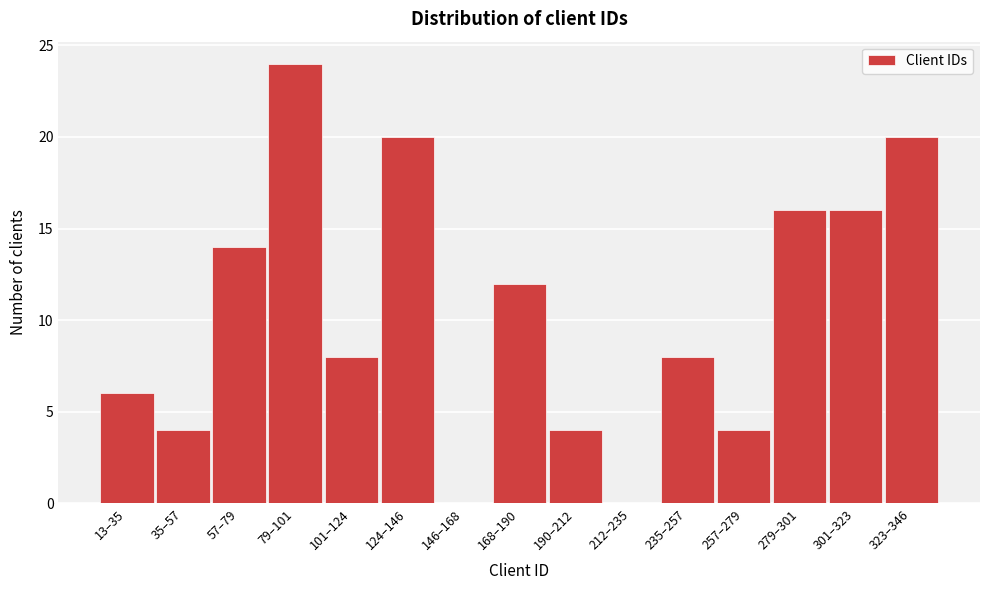

Reading left to right, what are all the values shown in this chart?

13–35=6	35–57=4	57–79=14	79–101=24	101–124=8	124–146=20	146–168=0	168–190=12	190–212=4	212–235=0	235–257=8	257–279=4	279–301=16	301–323=16	323–346=20